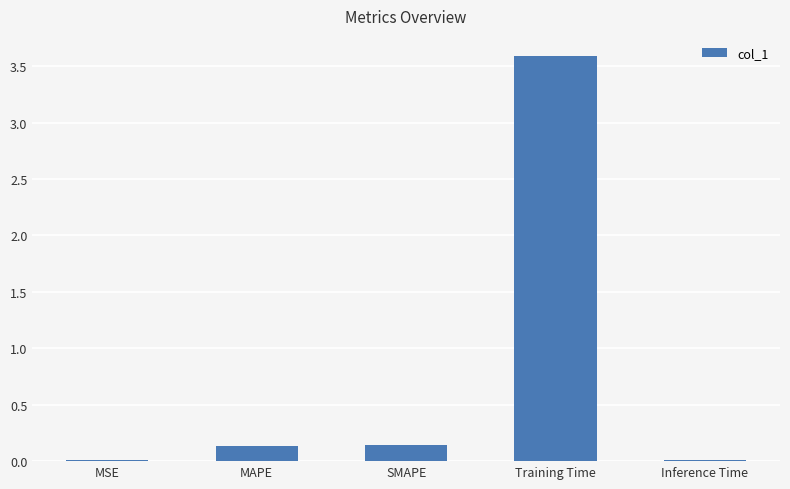

The chart shows a value of 4.8 at Training Time. True or false?

False